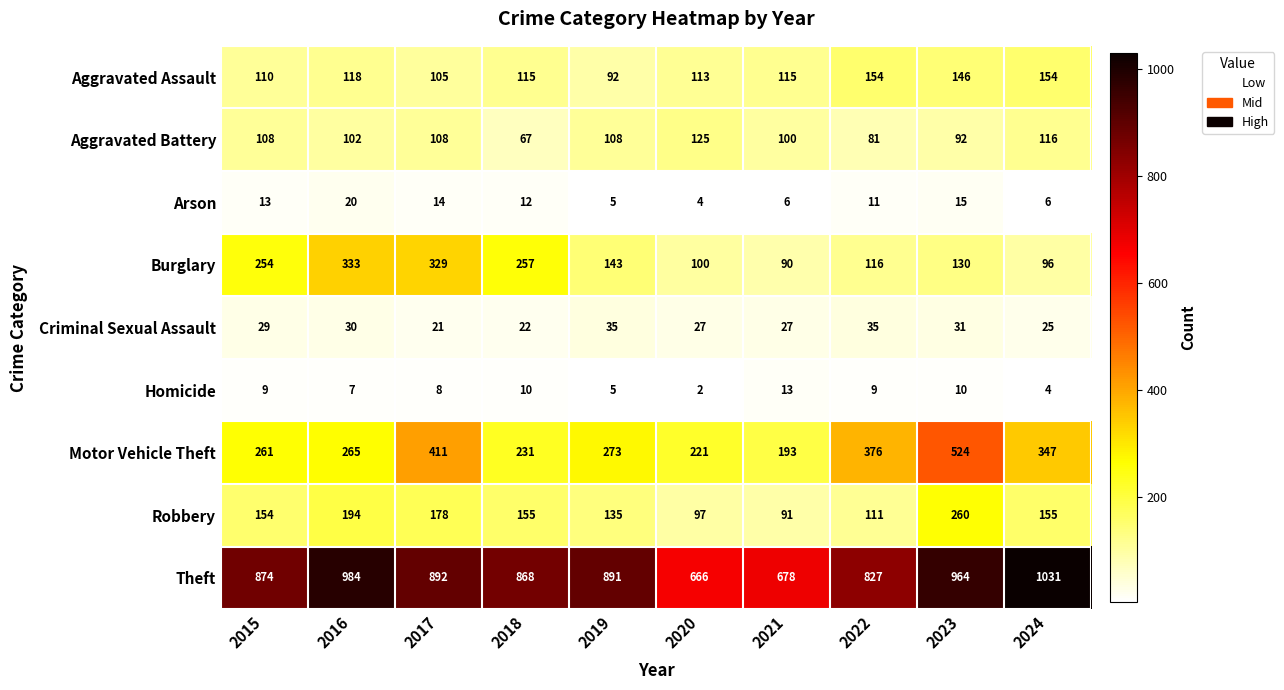

Which series has the largest range (max minus min)?

Theft